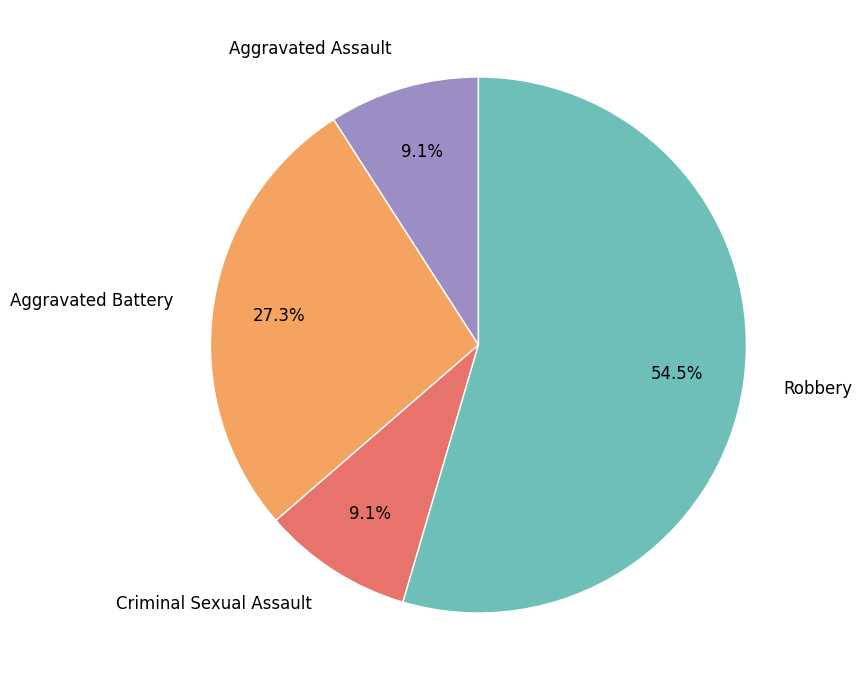

What is the ratio of the value at Aggravated Battery to the value at Robbery?

0.5